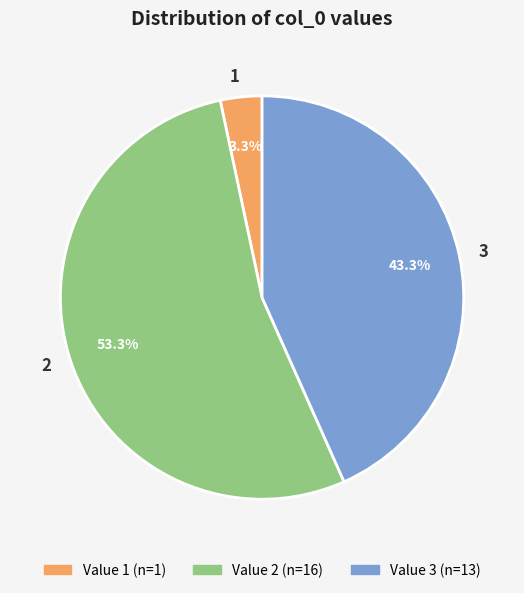

Which category accounts for the majority?

2